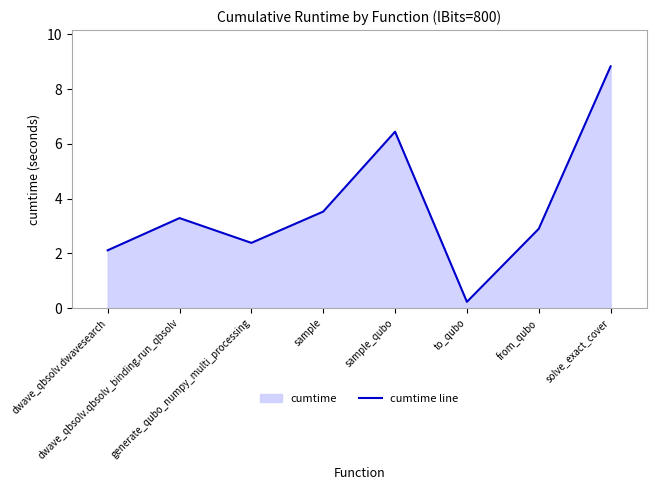

What is the label of the 4th point from the right?

sample_qubo